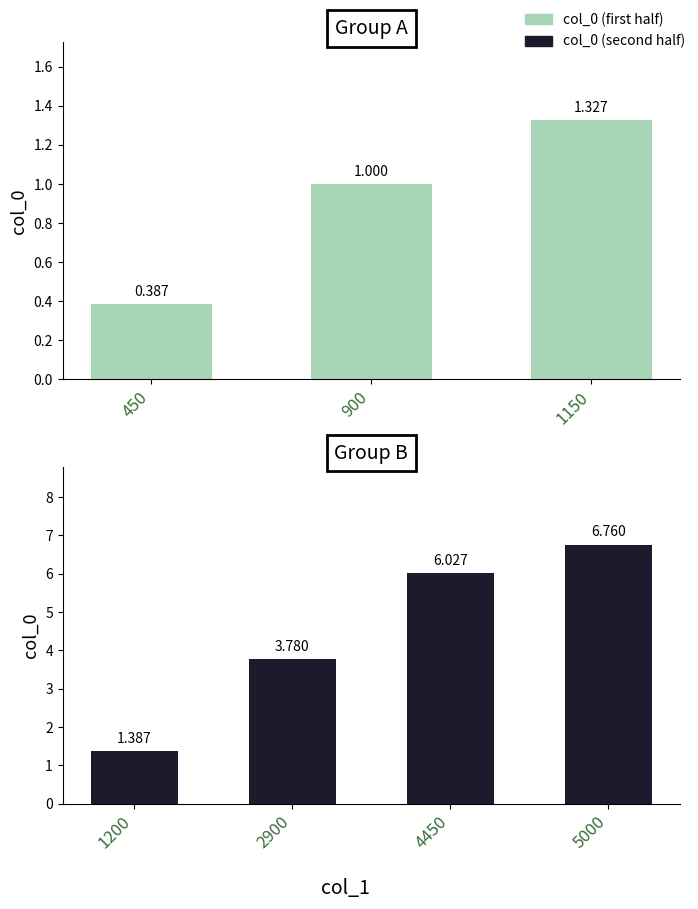

Reading left to right, transcribe all the data shown in this chart.

450=0.4	900=1.0	1150=1.3	1200=1.4	2900=3.8	4450=6.0	5000=6.8